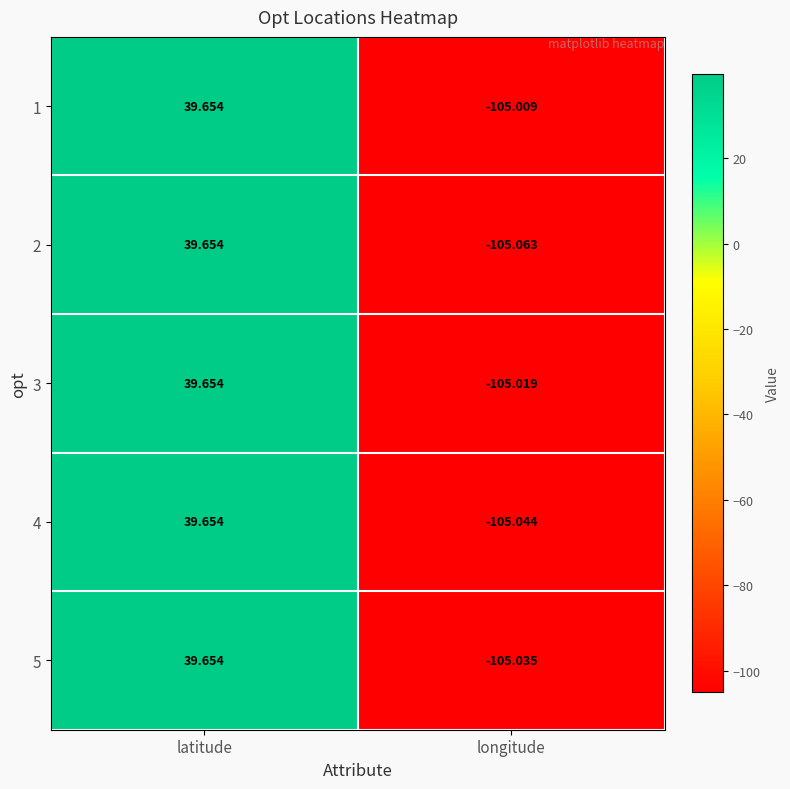

At which category is the sum across all series the highest?

latitude